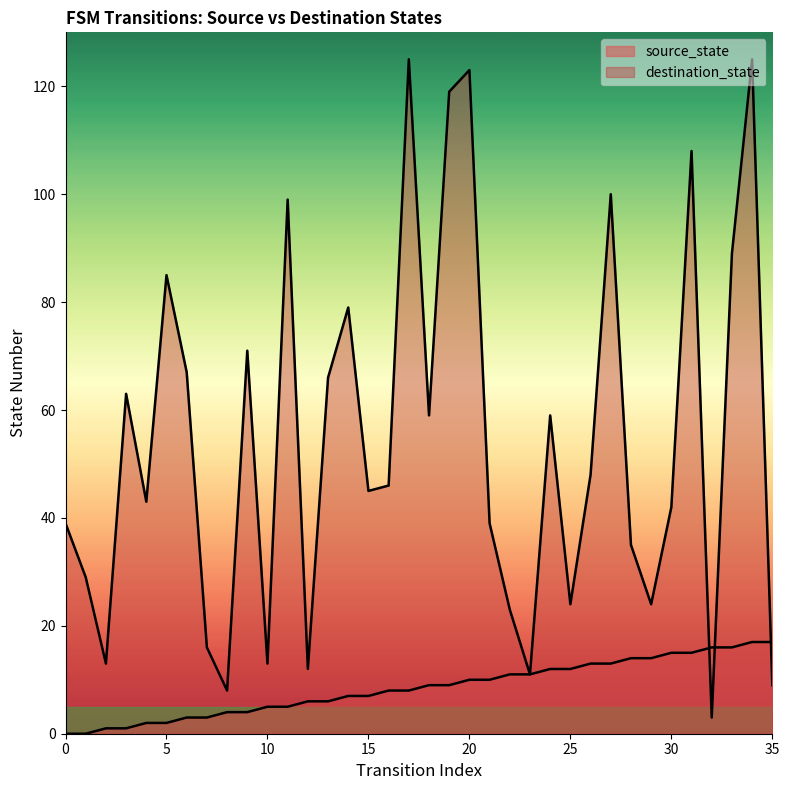

How many data points in source_state are less than 9?

18